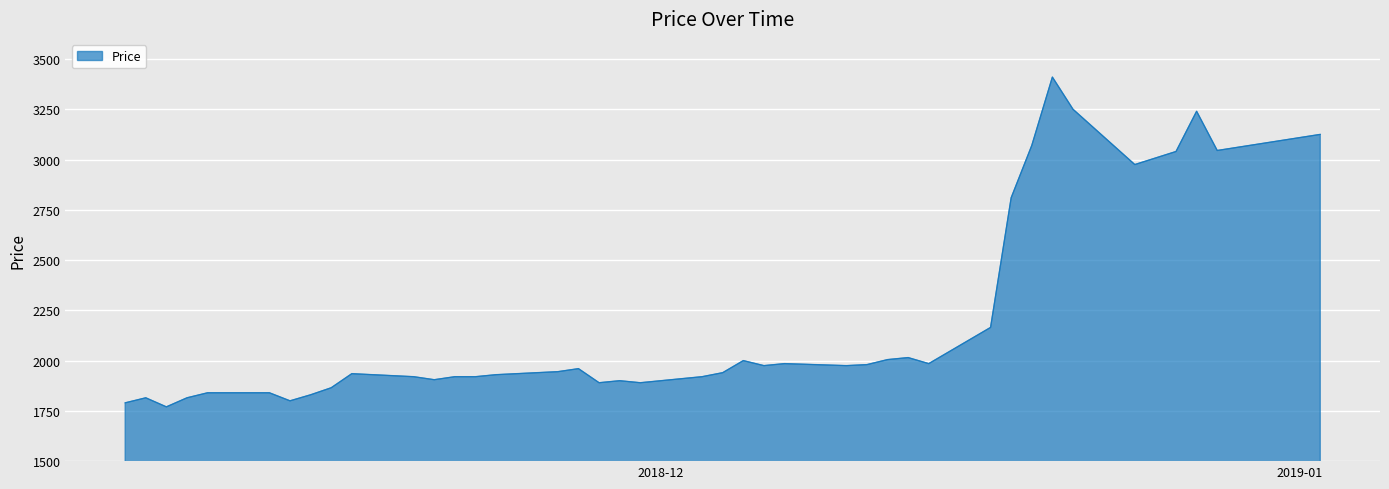

What is the smallest value displayed?

1770